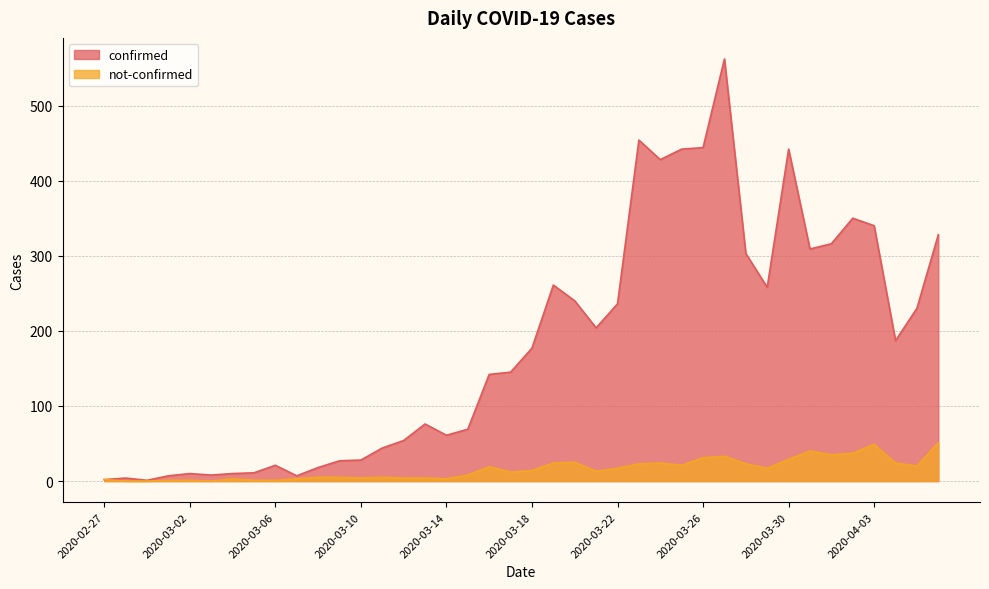

List the series in order of their peak value, highest first.

confirmed, not-confirmed